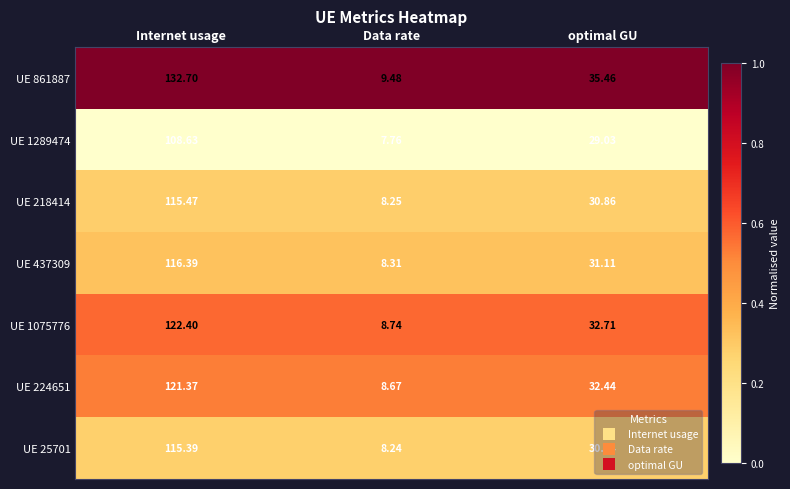

At which label does UE 218414 reach its minimum?

Data rate